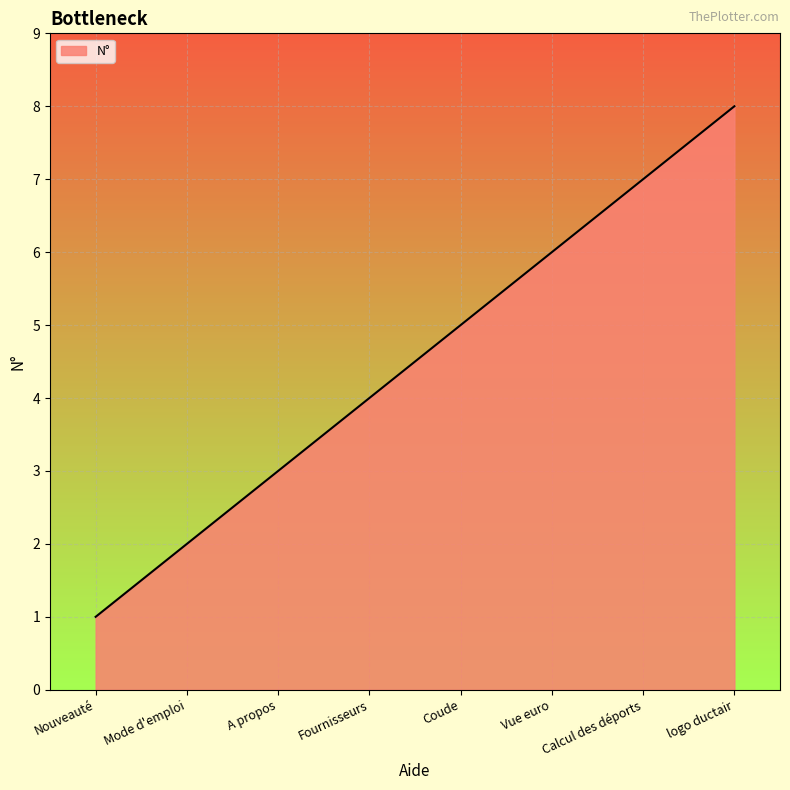

What is the difference between the second highest and second lowest values?

5